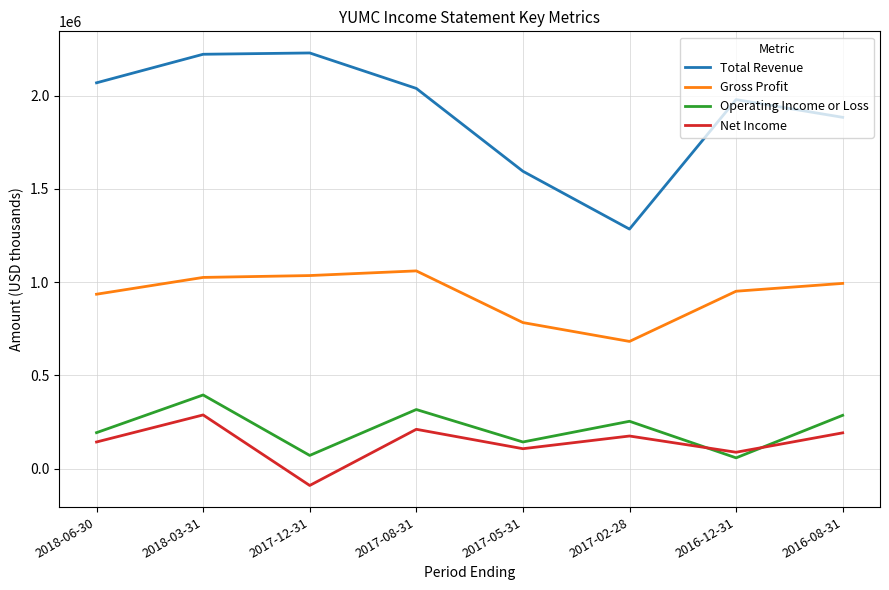

At which category does Operating Income or Loss reach its first local valley?

2017-12-31